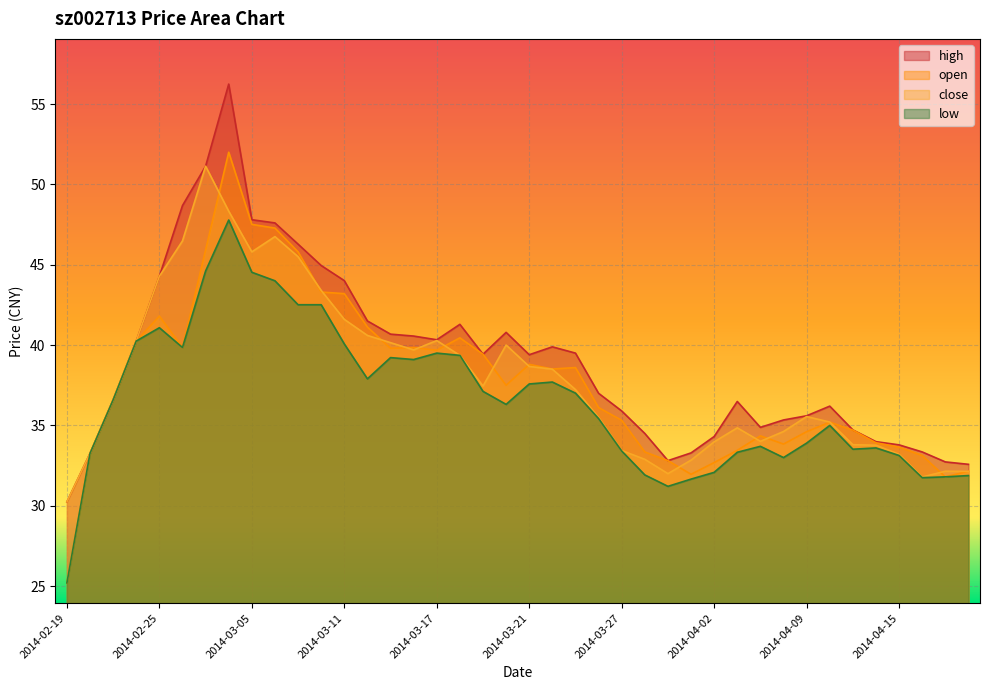

True or false: open and high cross at least once.

False